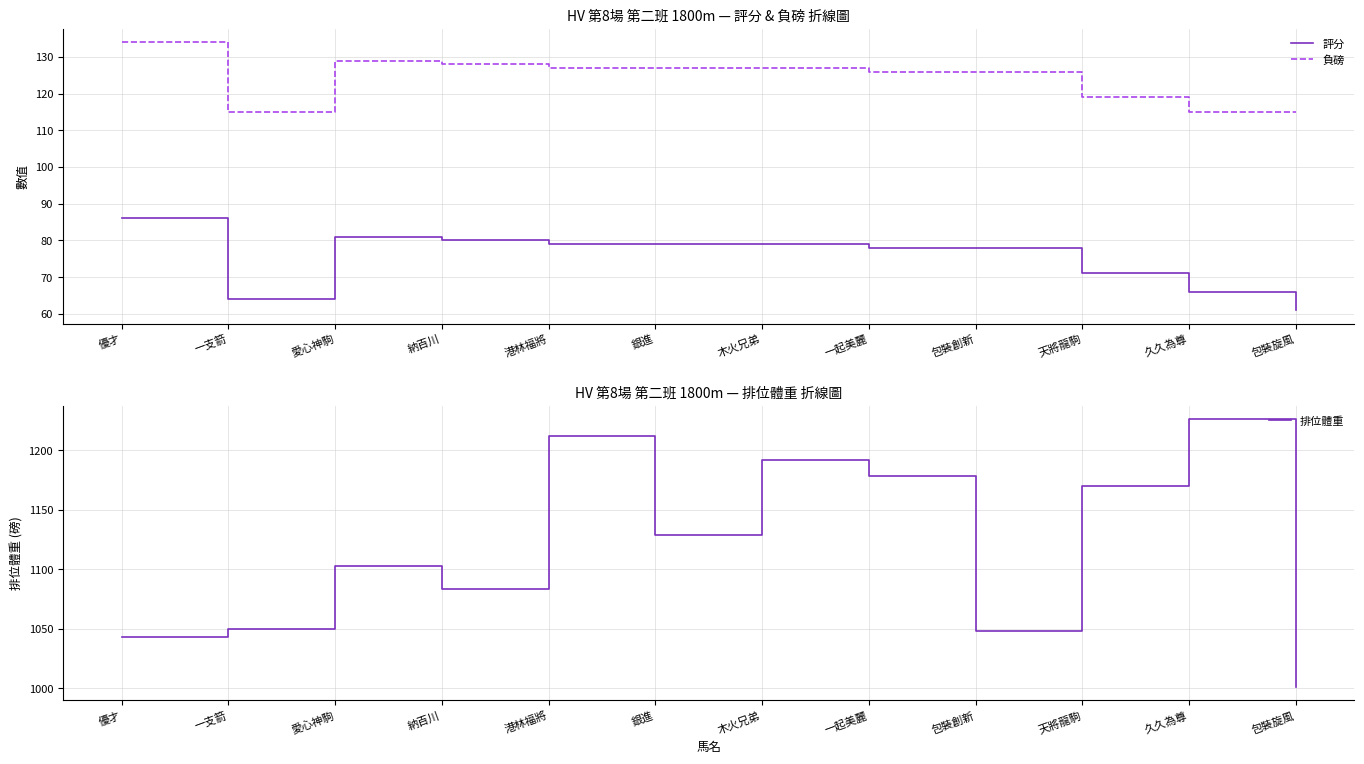

At how many categories does at least one series exceed 633?

12